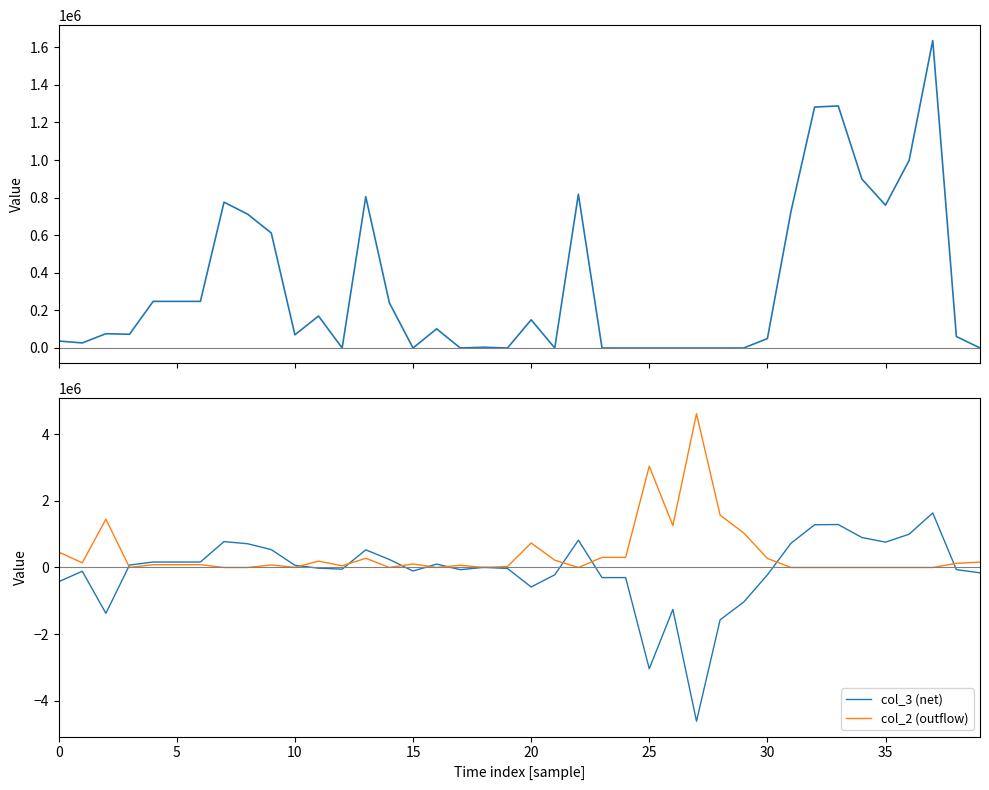

True or false: col_1 and col_2 (outflow) cross at least once.

True